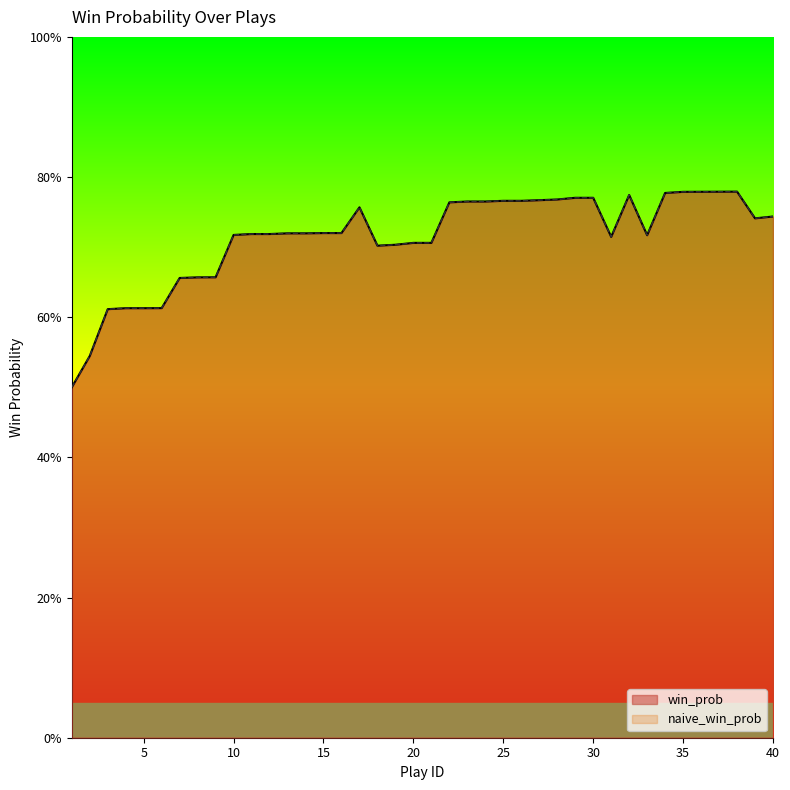

Reading right to left, transcribe all the data shown in this chart.

win_prob: 0.7	0.7	0.8	0.8	0.8	0.8	0.8	0.7	0.8	0.7	0.8	0.8	0.8	0.8	0.8	0.8	0.8	0.8	0.8	0.7	0.7	0.7	0.7	0.8	0.7	0.7	0.7	0.7	0.7	0.7	0.7	0.7	0.7	0.7	0.6	0.6	0.6	0.6	0.5	0.5
naive_win_prob: 0.7	0.7	0.8	0.8	0.8	0.8	0.8	0.7	0.8	0.7	0.8	0.8	0.8	0.8	0.8	0.8	0.8	0.8	0.8	0.7	0.7	0.7	0.7	0.8	0.7	0.7	0.7	0.7	0.7	0.7	0.7	0.7	0.7	0.7	0.6	0.6	0.6	0.6	0.5	0.5